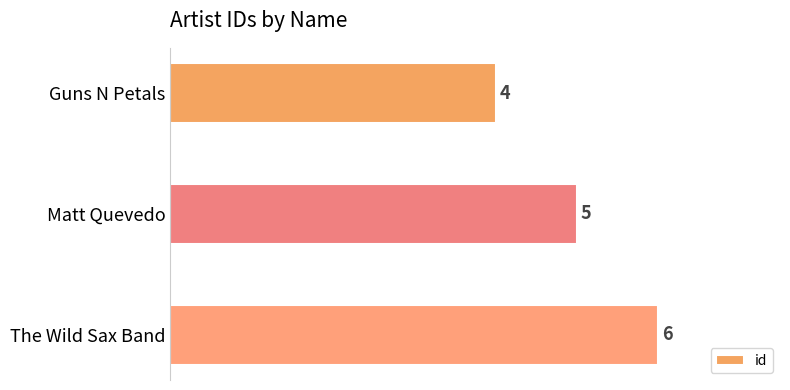

What is the change in value from Matt Quevedo to The Wild Sax Band?

+1